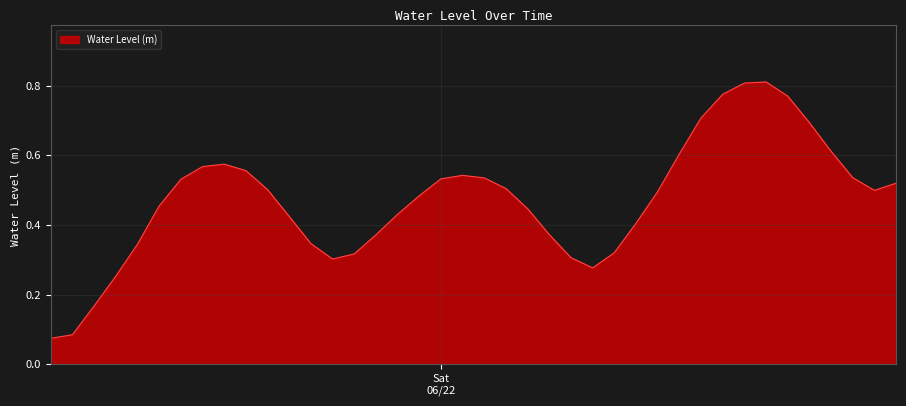

What is the difference between the maximum and minimum values?

0.7